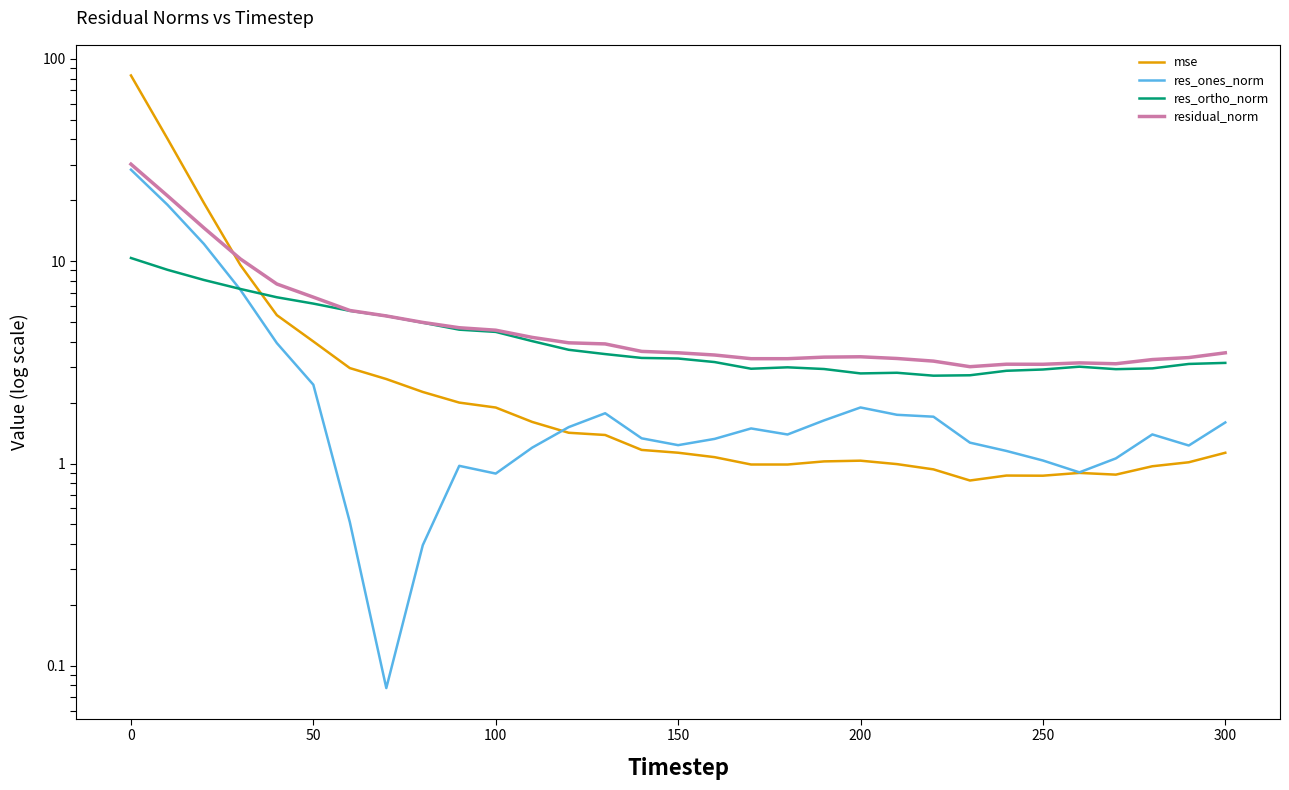

What are all the series names shown in the legend?

mse, res_ones_norm, res_ortho_norm, residual_norm